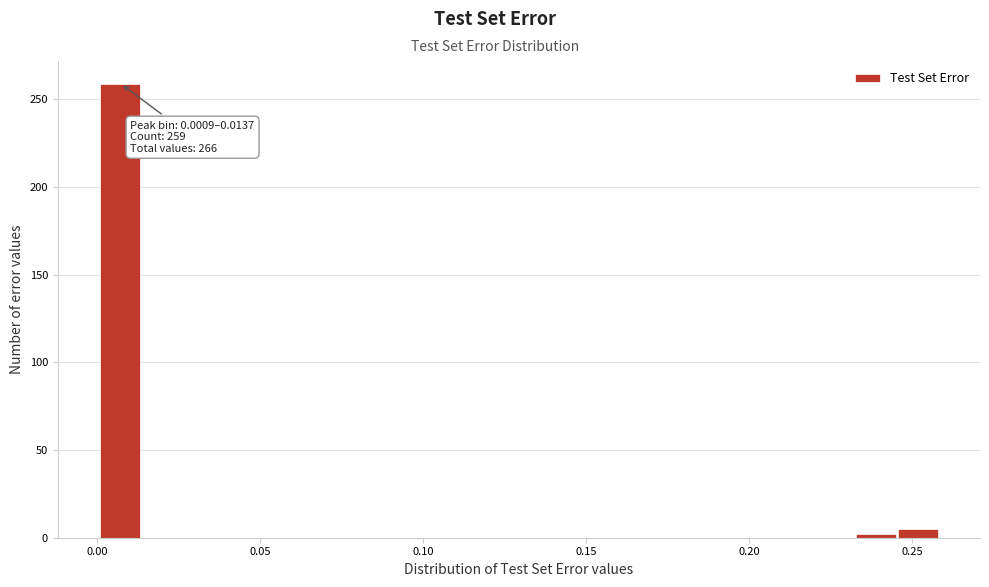

Read against the x-axis, roughly where is the centre of the tallest bar?

0.005